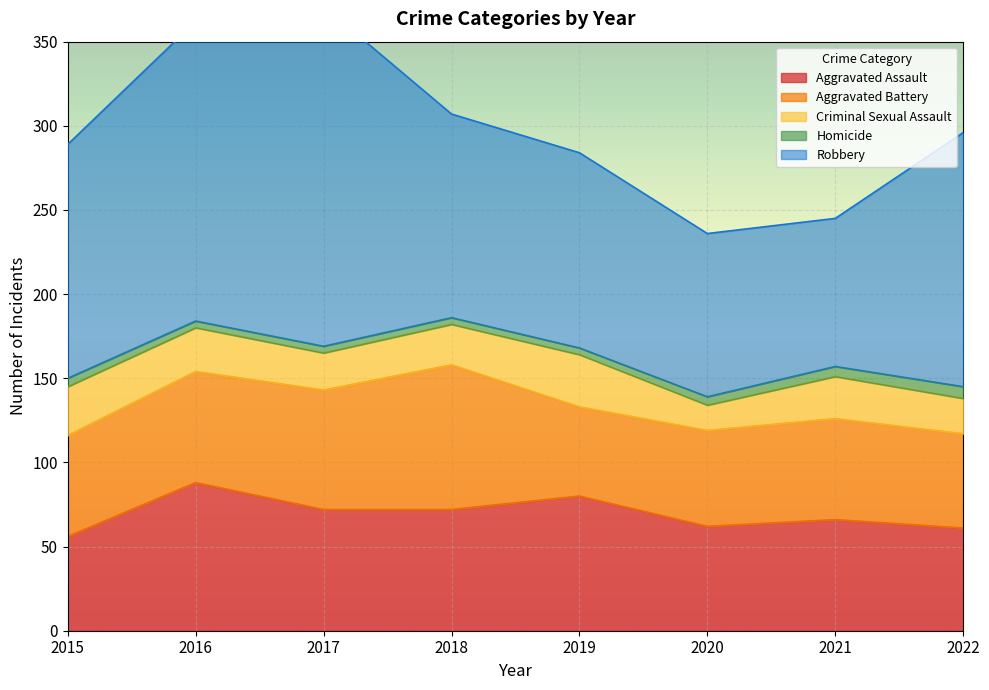

The Aggravated Assault series shows 88 at 2016. True or false?

True